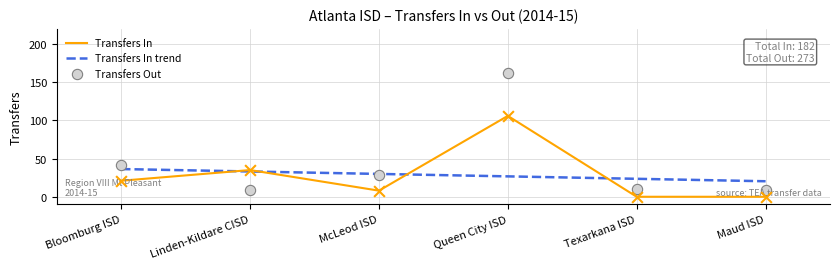

At how many categories does at least one series exceed 149?

1